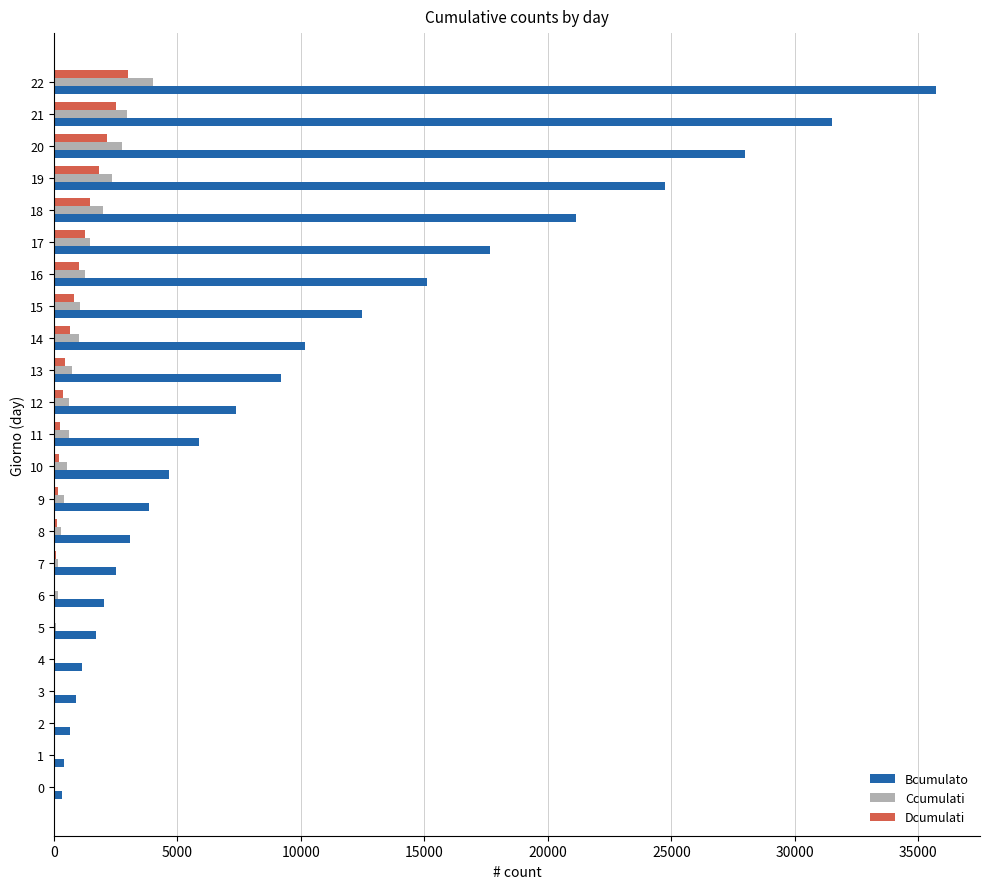

Which series changed the most between 8 and 19?

Bcumulato